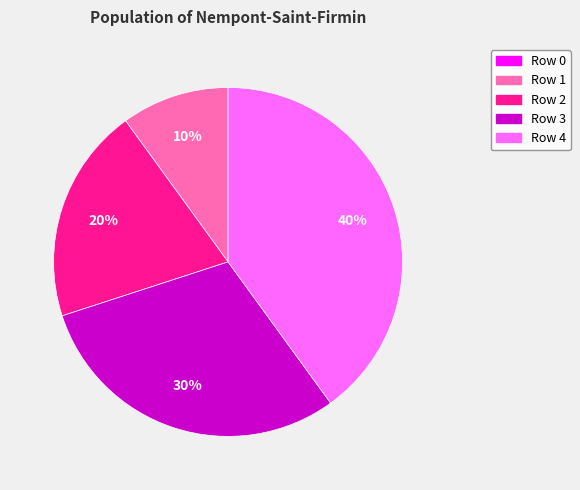

Is it true that Row 3 is 30% of the pie?

True